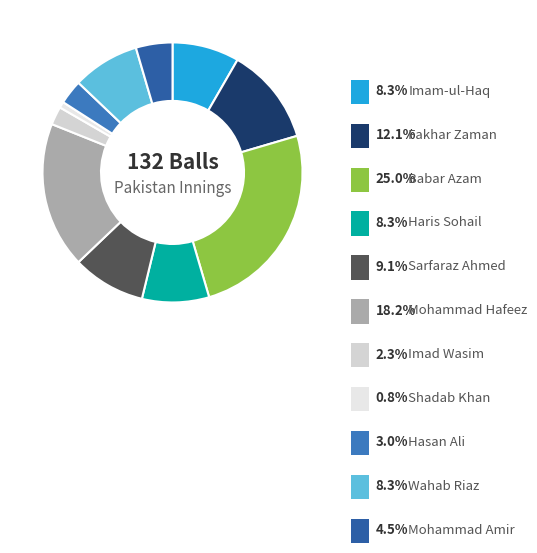

Is it true that Mohammad Hafeez is 18% of the pie?

True